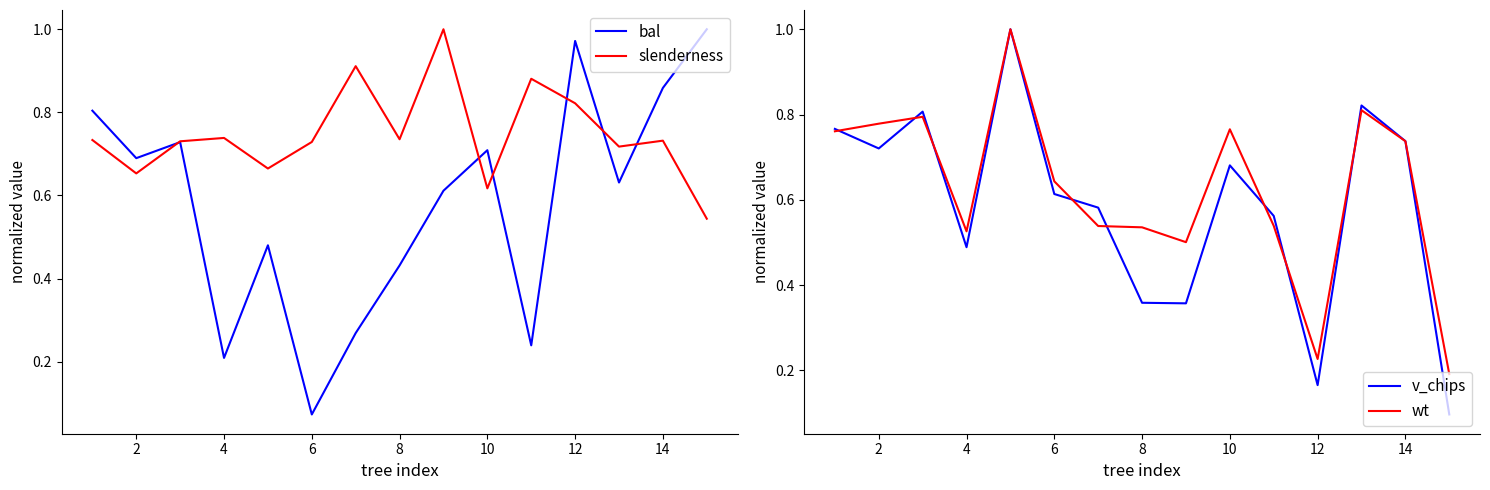

How many series are shown in this chart?

4